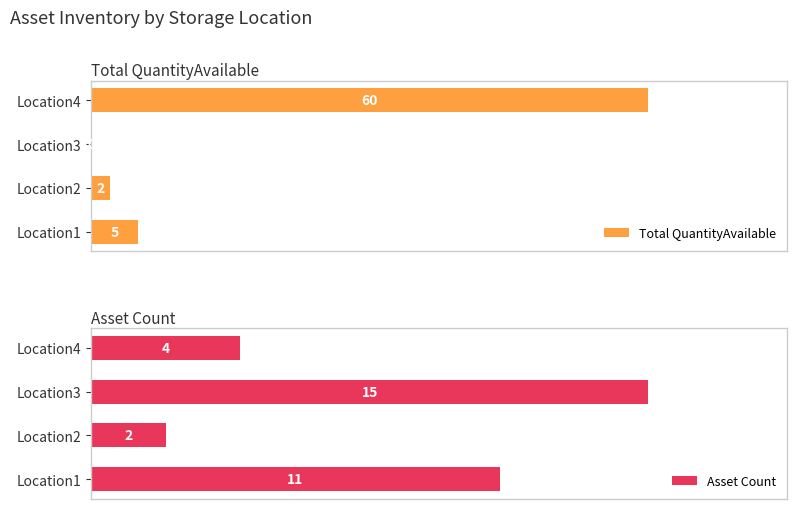

Reading right to left, transcribe all the data shown in this chart.

Total QuantityAvailable: 60	0	2	5
Asset Count: 4	15	2	11